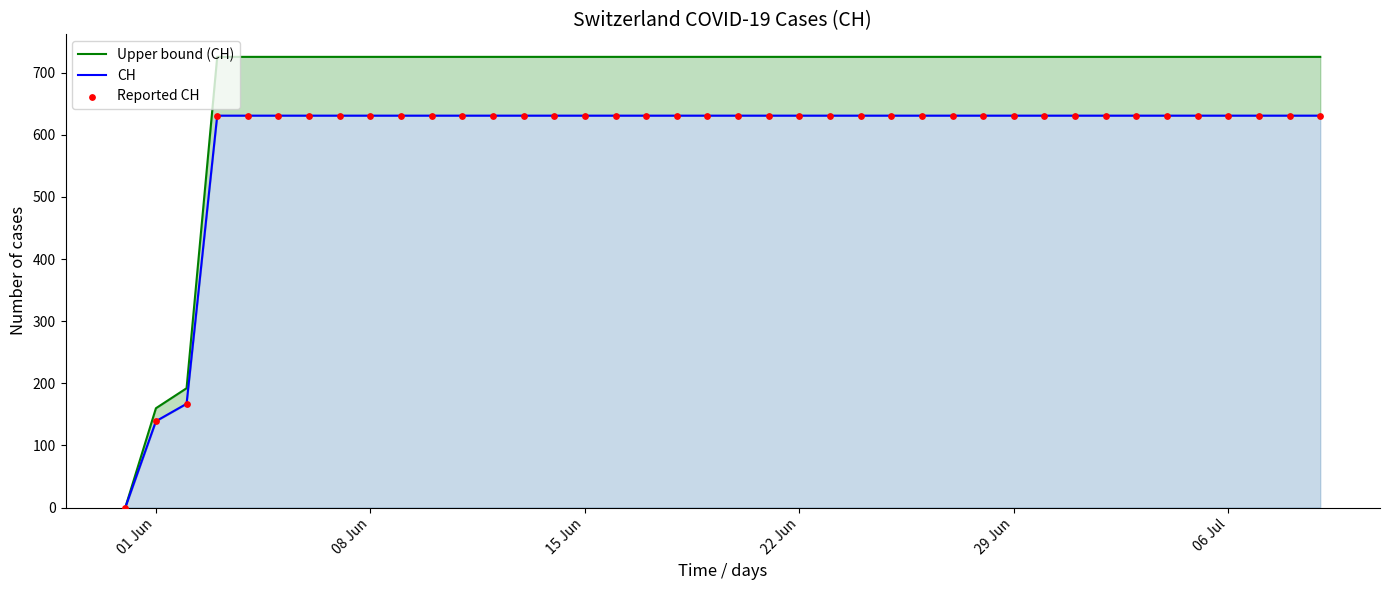

Which series contains the lowest Y value?

Upper bound (CH)